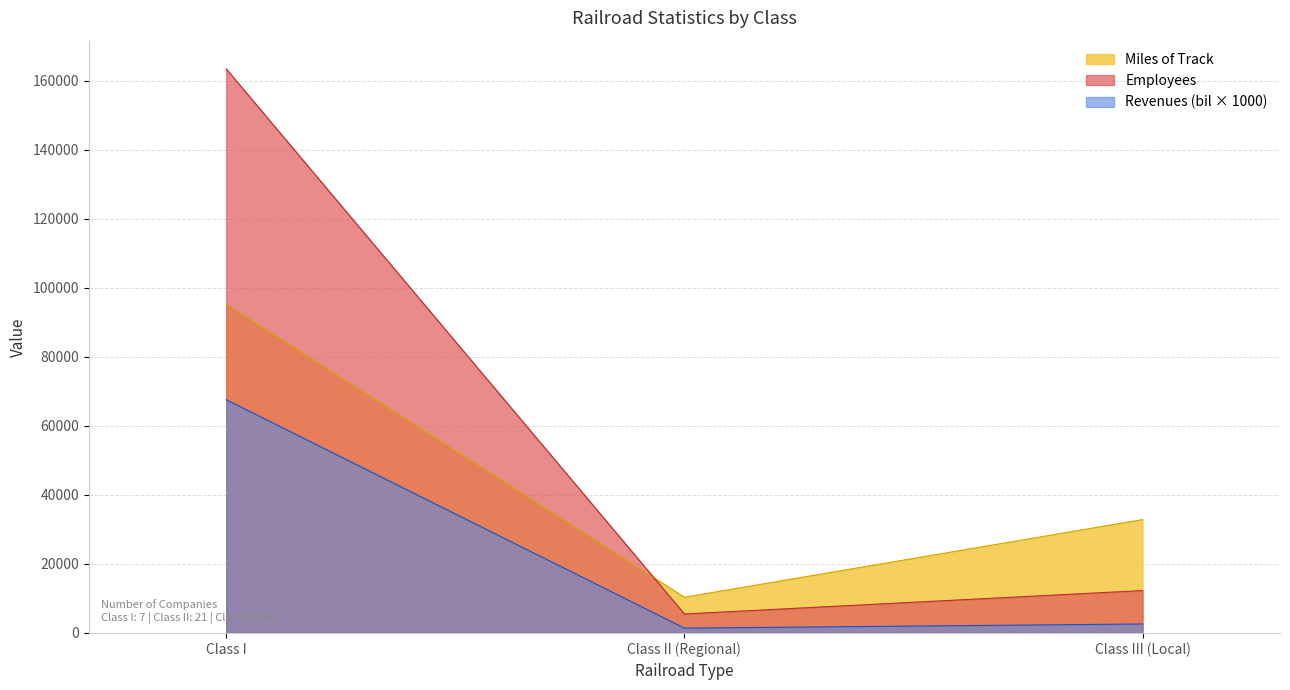

The Miles of Track series shows 58788 at Class I. True or false?

False